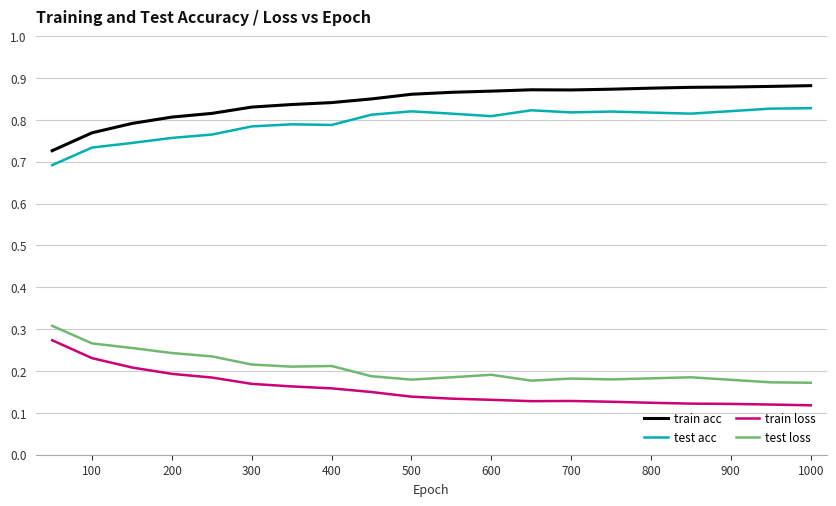

True or false: train loss and test acc cross at least once.

False